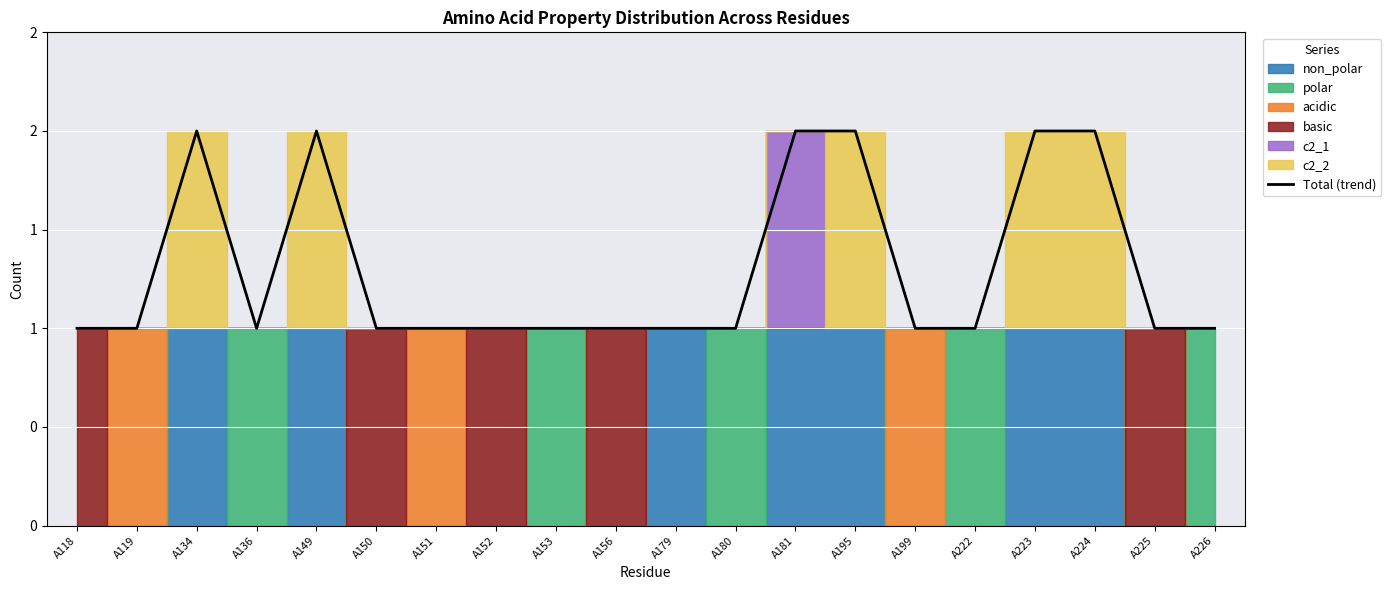

Rank the categories by value from lowest to highest.

A118, A119, A136, A150, A151, A152, A153, A156, A179, A180, A199, A222, A225, A226, A134, A149, A181, A195, A223, A224